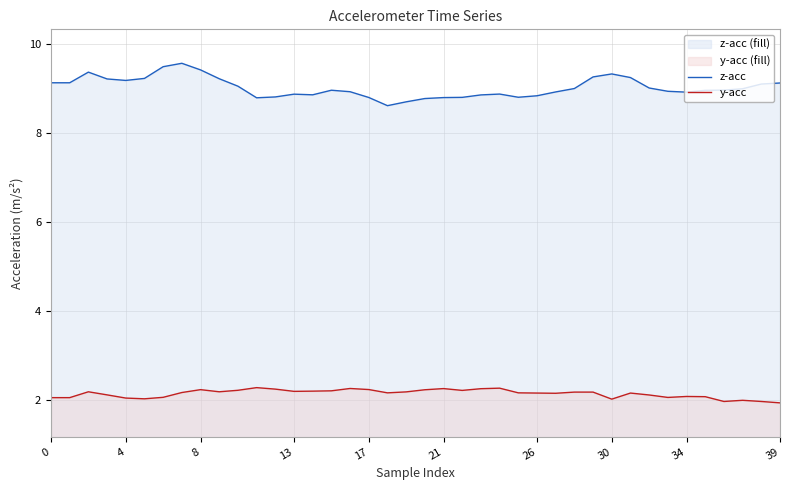

The value of y-acc at 21 is 3.5. True or false?

False